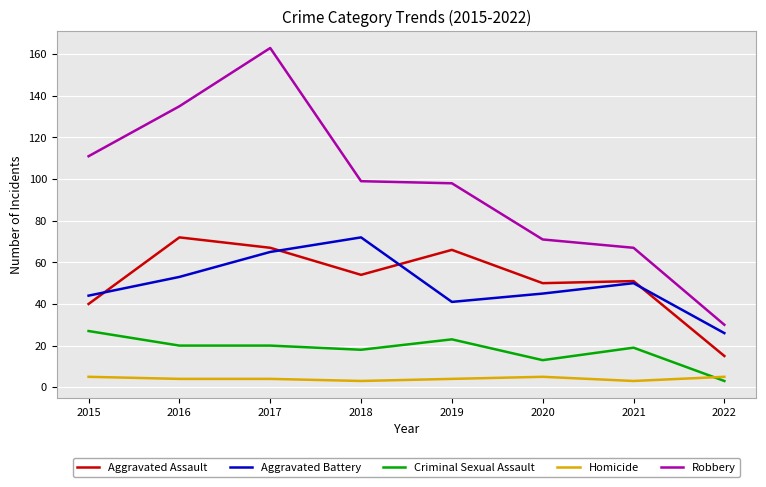

Which series has the largest range (max minus min)?

Robbery